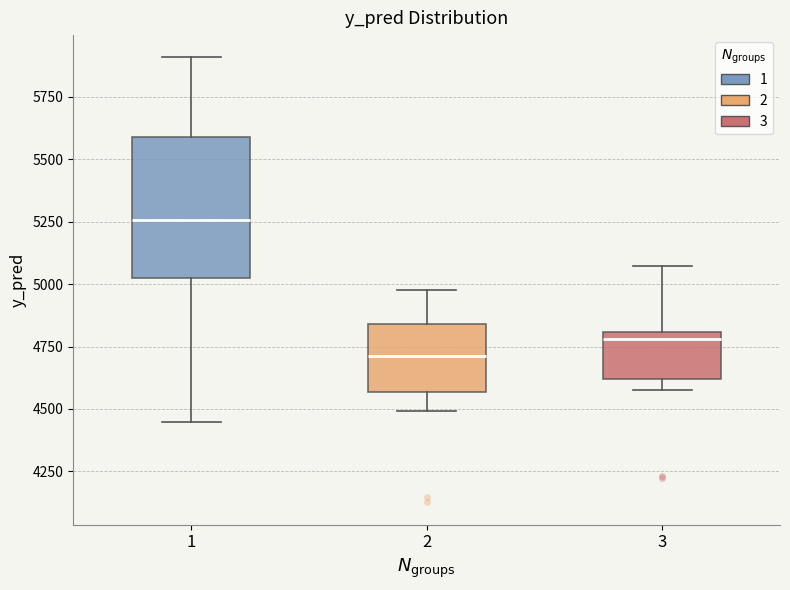

Comparing the boxes themselves (not the whiskers), which one is the tallest?

1